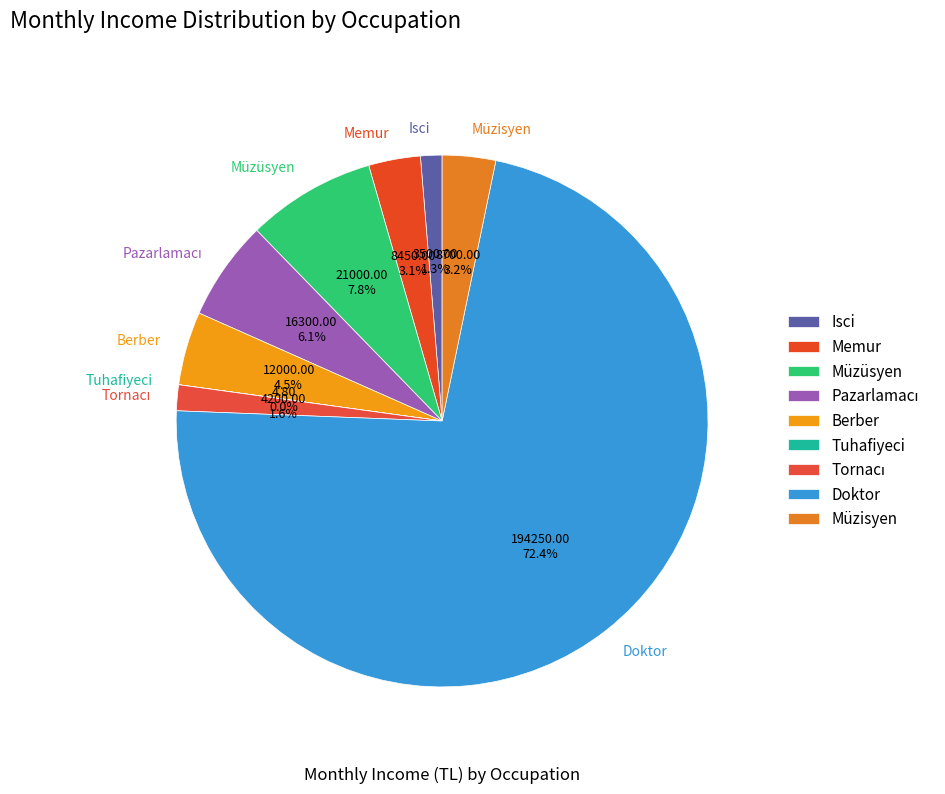

How much of the chart is everything except Berber?

95.5%